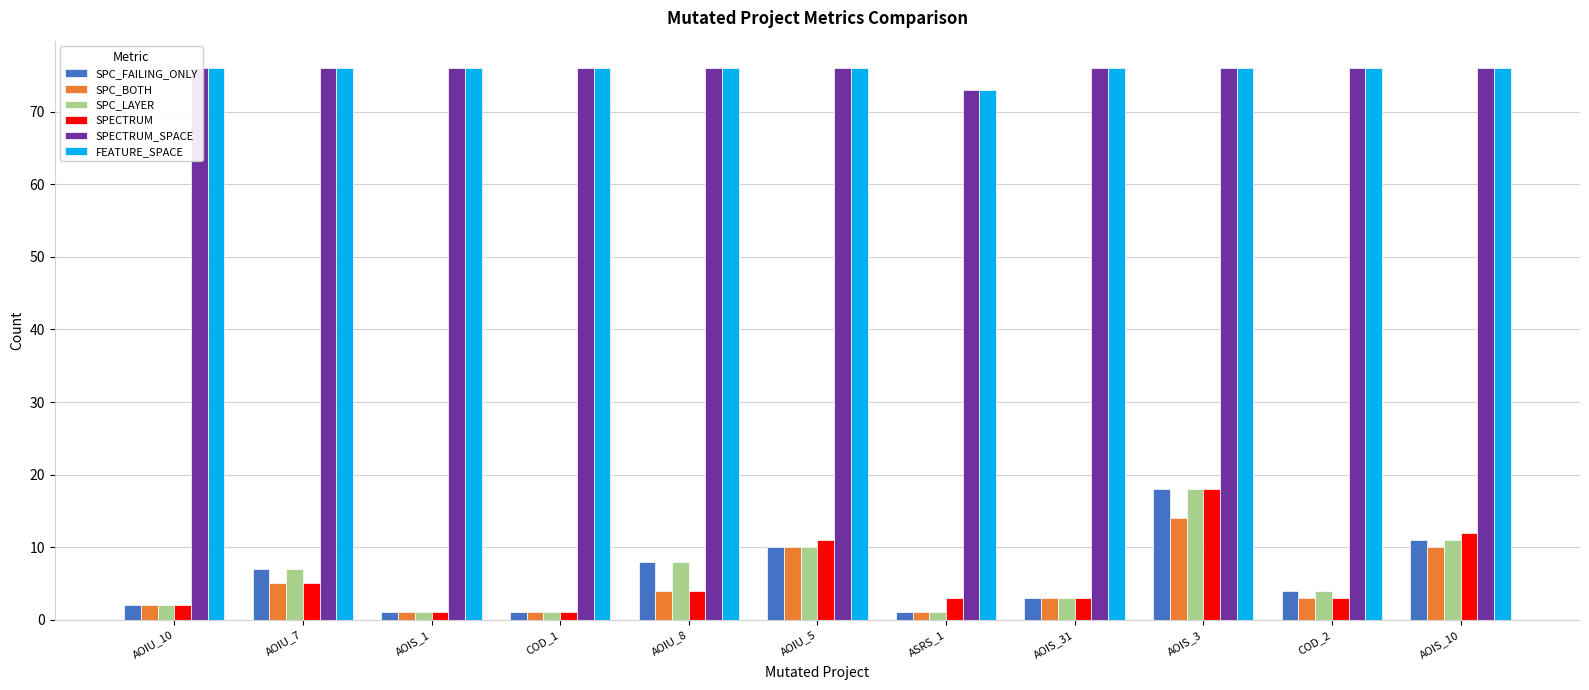

Are the bars grouped side by side (vs. stacked)?

Yes